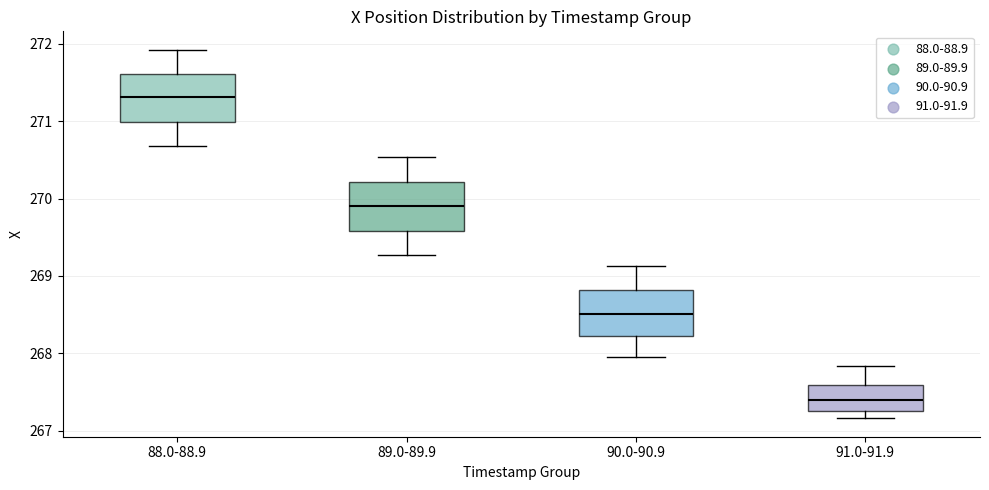

Reading left to right, transcribe this box plot: for each box, give where its median line is, the range the box spans, and where its two whiskers end, as read against the y-axis. The values are not printed on the chart, so give them approximately, as read against the axis.

88.0-88.9: median 271.3, box 271.0 to 271.6, whiskers 270.7 to 271.9
89.0-89.9: median 269.9, box 269.6 to 270.2, whiskers 269.3 to 270.5
90.0-90.9: median 268.5, box 268.2 to 268.8, whiskers 267.9 to 269.1
91.0-91.9: median 267.4, box 267.3 to 267.6, whiskers 267.2 to 267.8